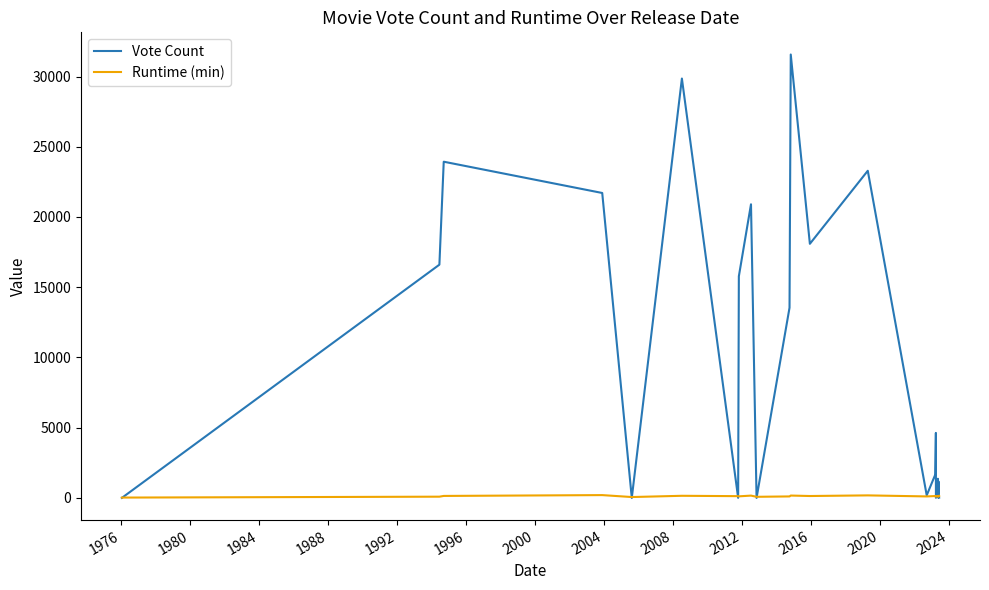

Rank the series by their average value, from lowest to highest.

Runtime (min), Vote Count